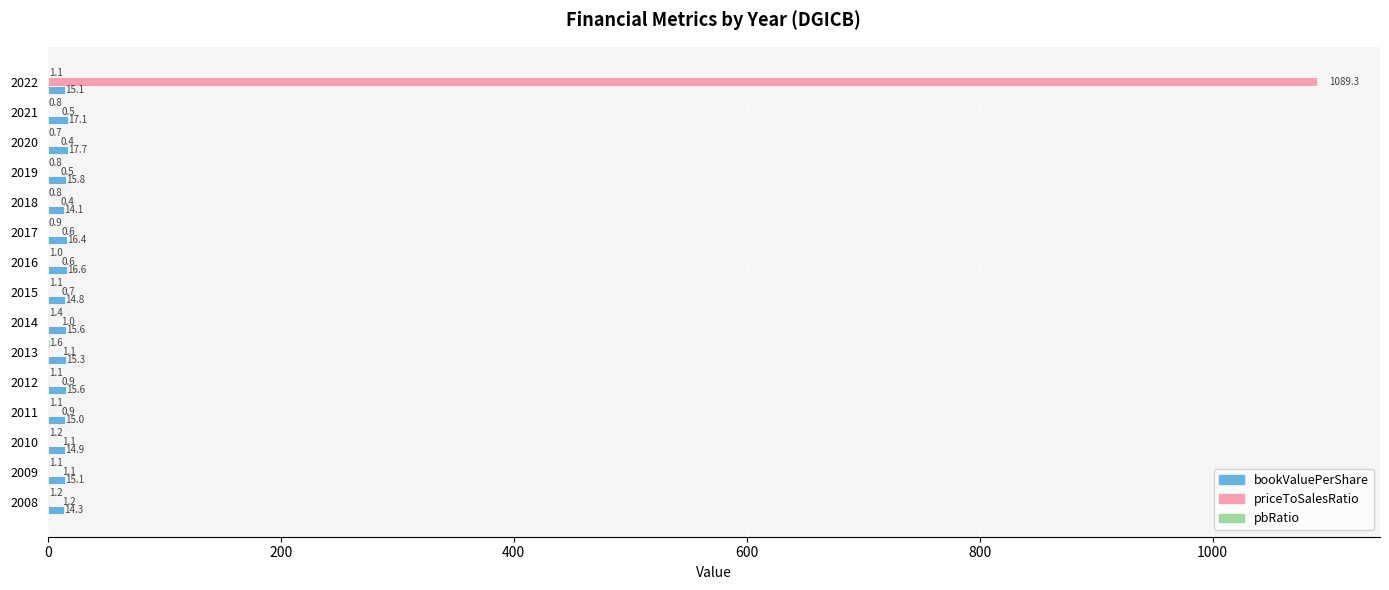

What is the sum of all priceToSalesRatio values?

1100.3